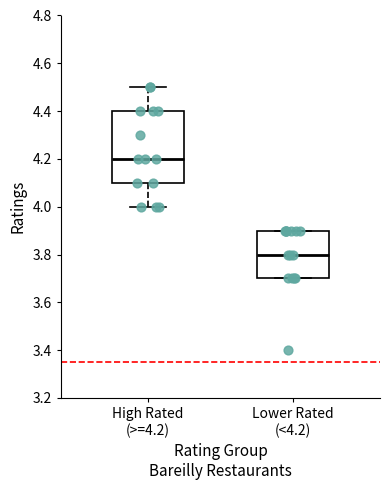

Which box is the tallest, from its lower edge to its upper edge?

High Rated (>=4.2)